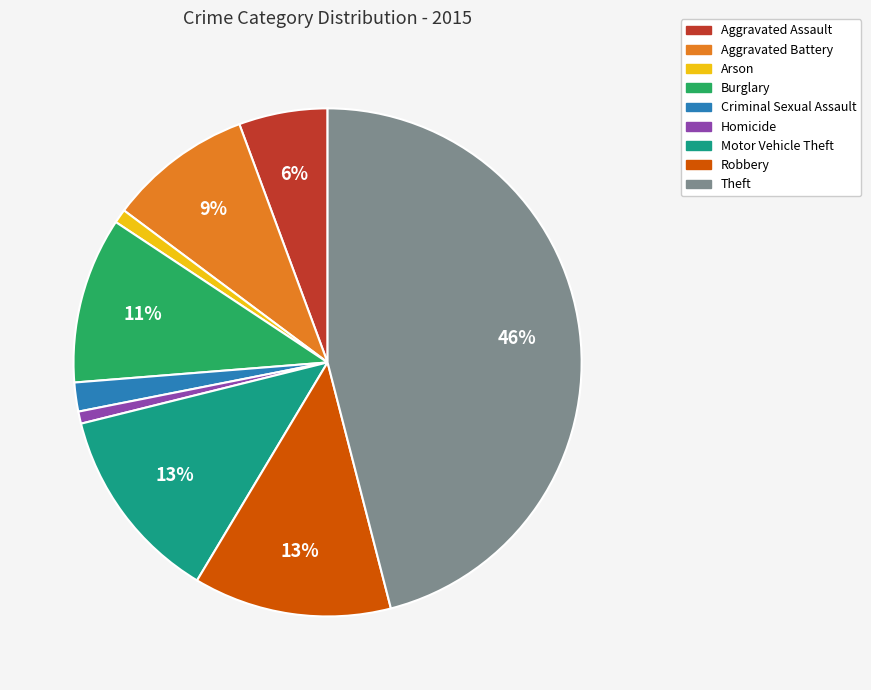

Which has a higher value, Theft or Burglary?

Theft